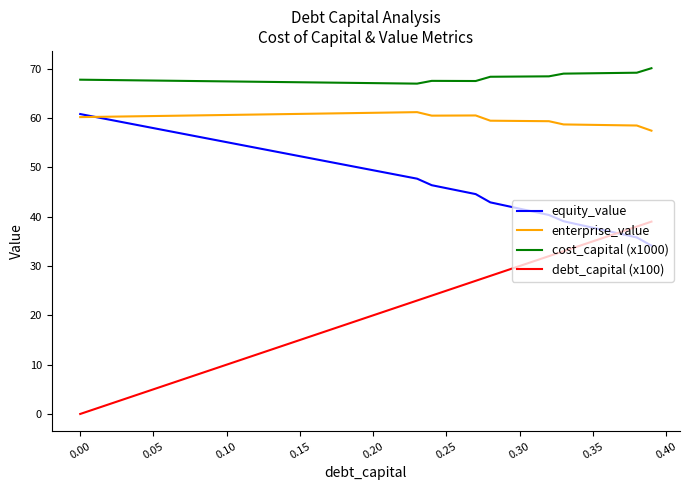

Which series has the widest spread of values?

debt_capital (x100)